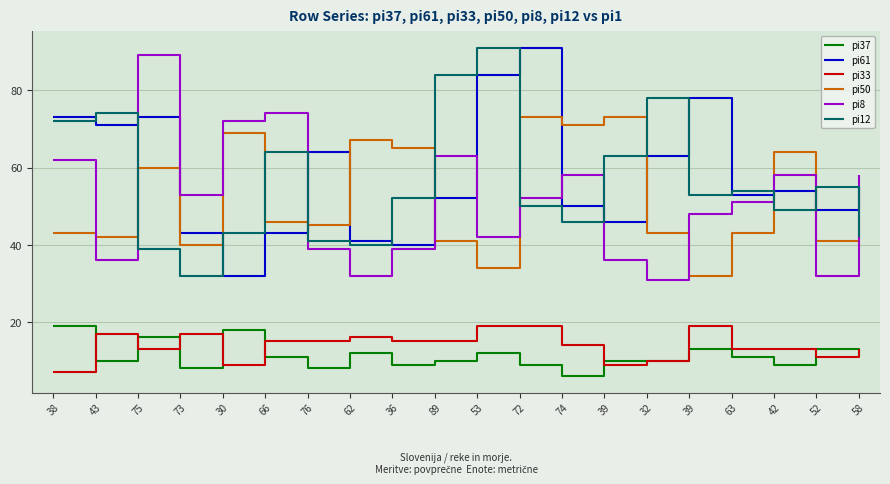

How many lines are shown in the chart?

6